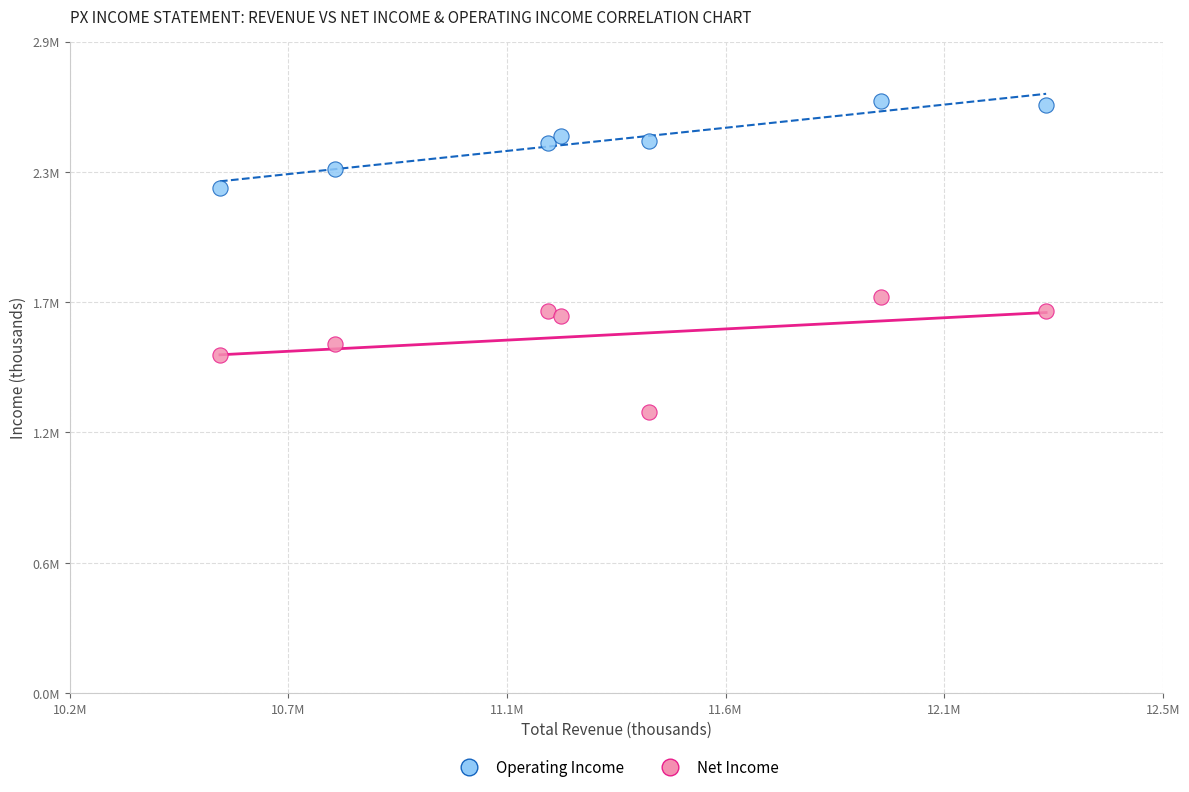

What are all the series names shown in the legend?

Operating Income, Net Income